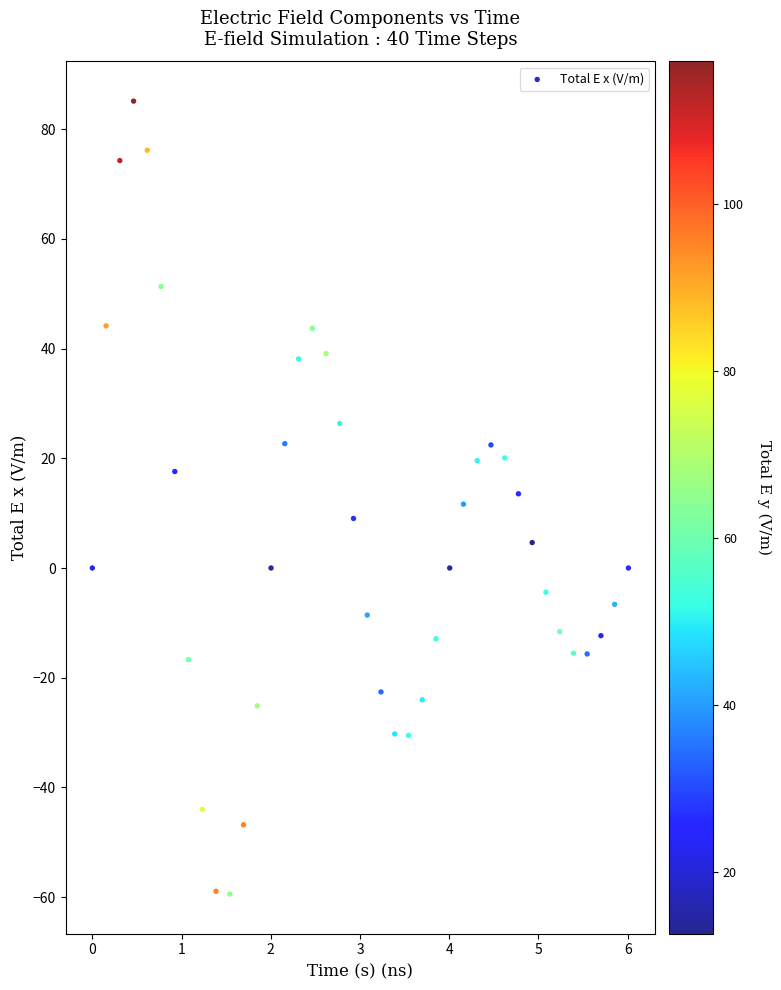

What is the range of X values (max minus min)?

6.0